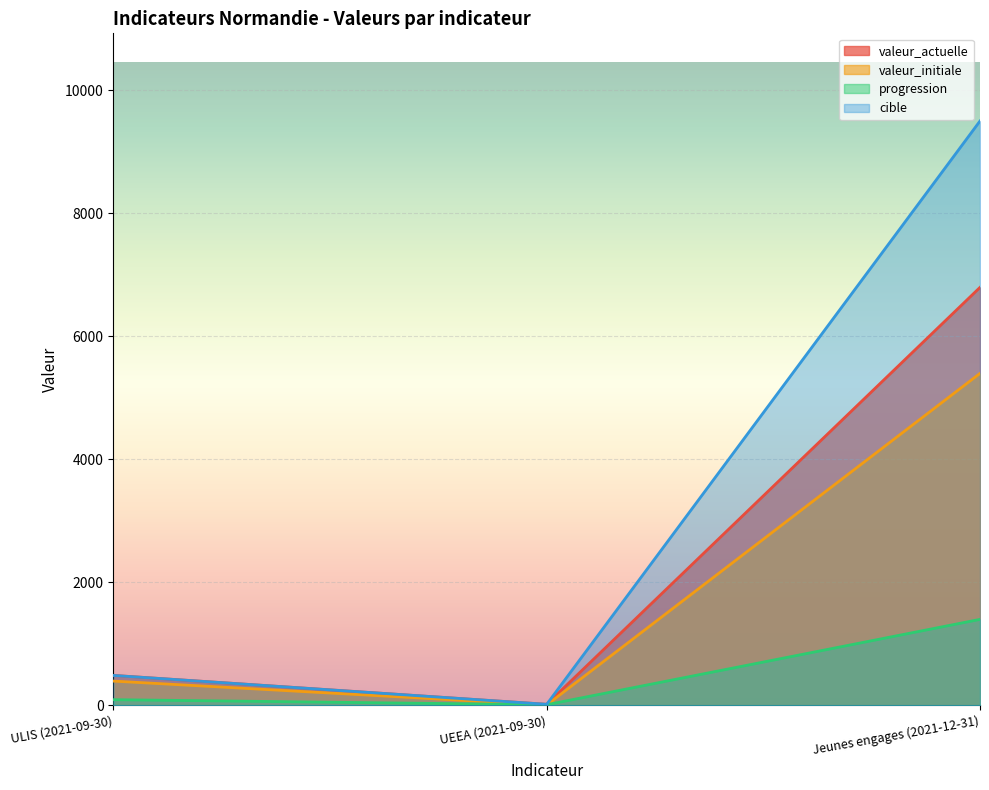

What is the total value across all series at ULIS (2021-09-30)?

1463